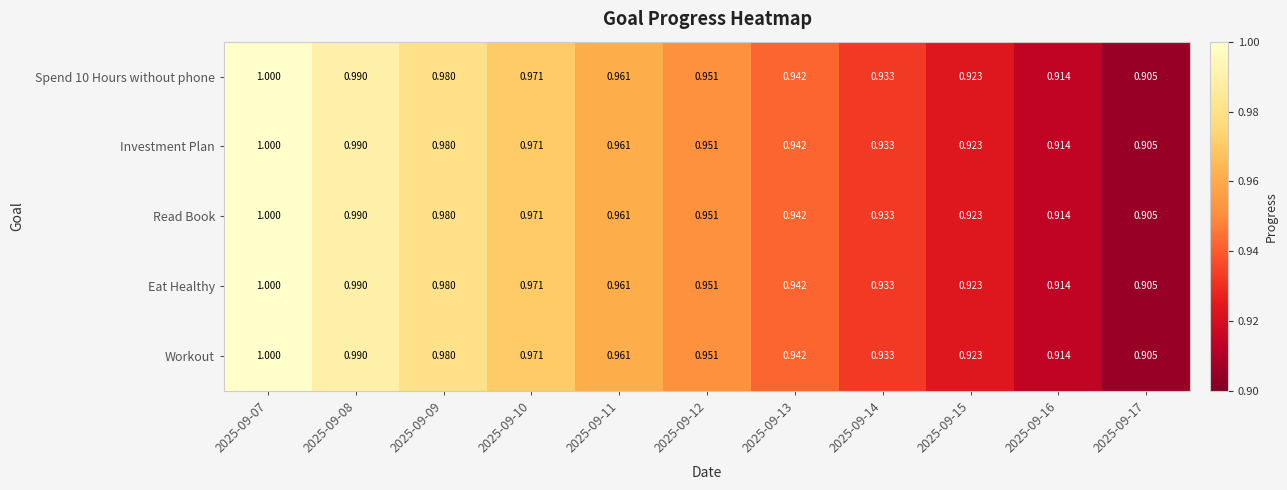

How many categories are shown in the chart?

11